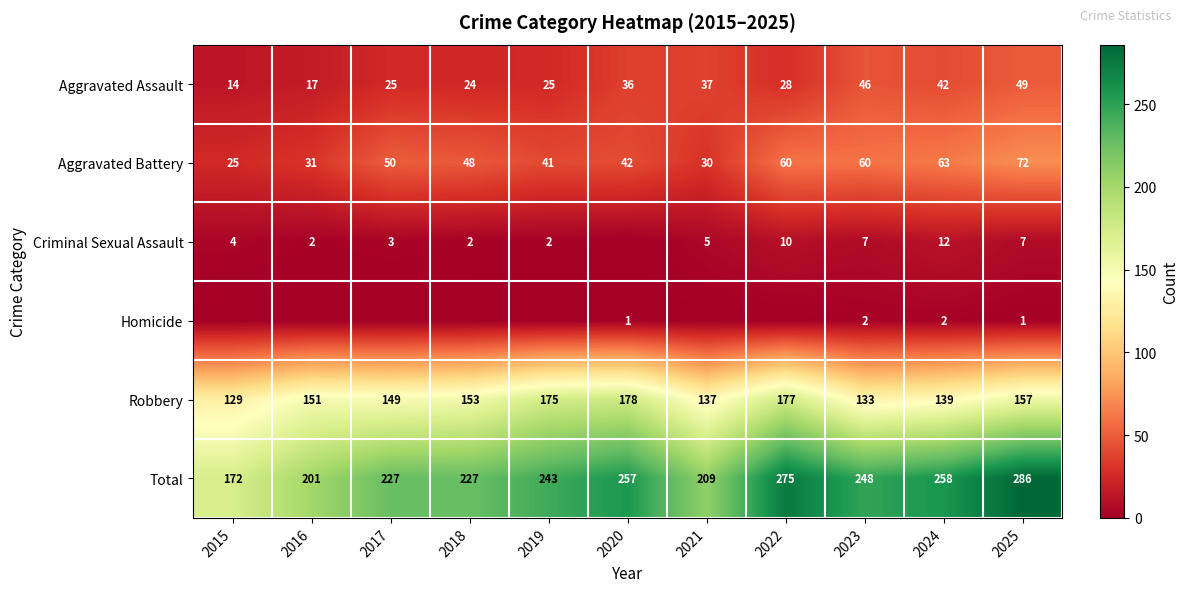

The value of Aggravated Battery at 2022 is 60. True or false?

True